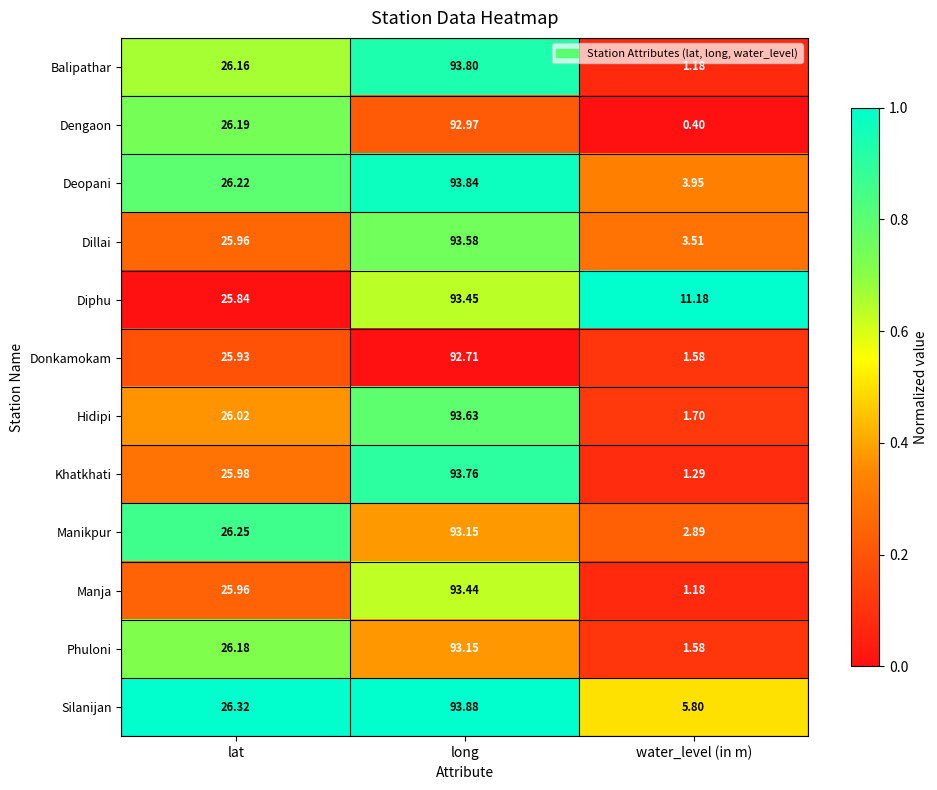

List the labels in order of Manikpur value, smallest first.

water_level (in m), lat, long